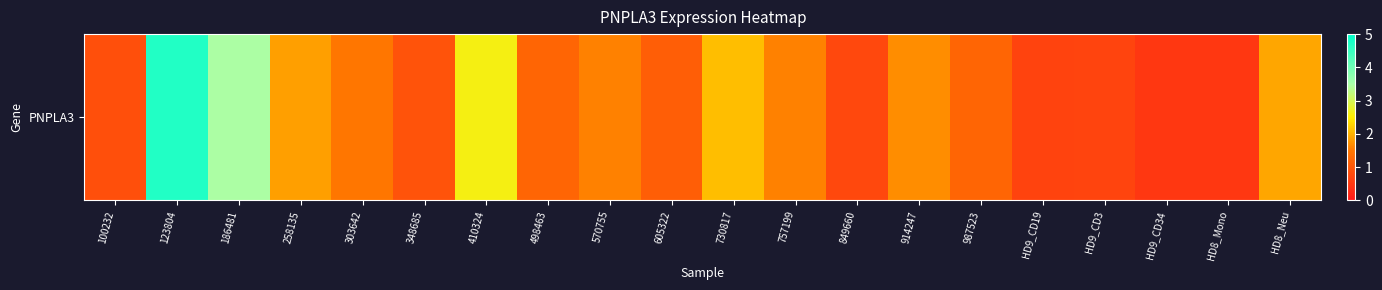

List the labels in order of value, largest first.

123804, 186481, 410324, 730817, HD8_Neu, 258135, 914247, 570755, 757199, 303642, 987523, 498463, 605322, 348685, 100232, 849660, HD9_CD3, HD9_CD19, HD9_CD34, HD8_Mono